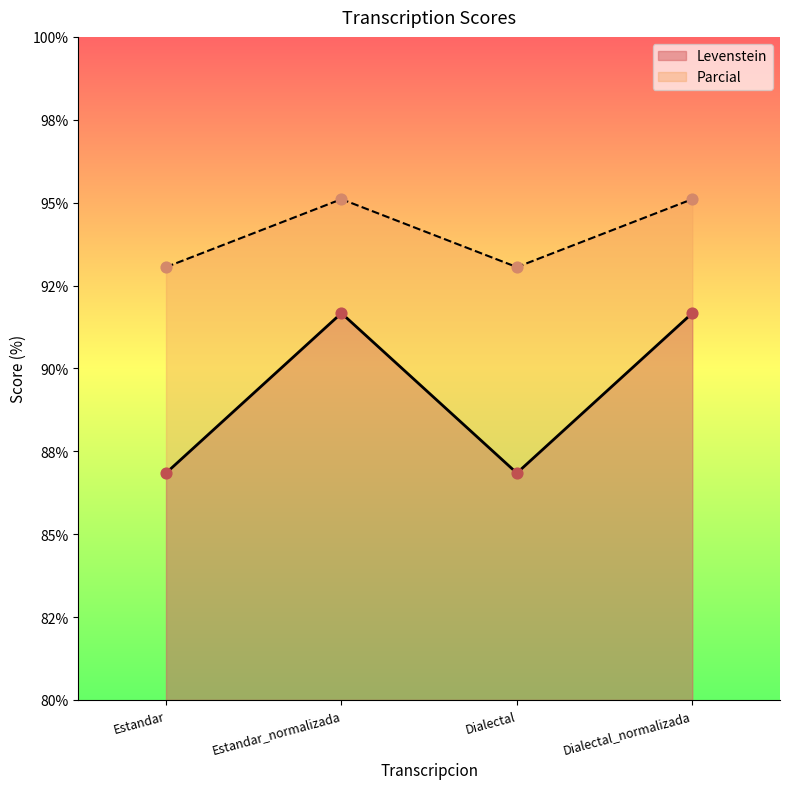

What is the total value across all series at Dialectal_normalizada?

186.8